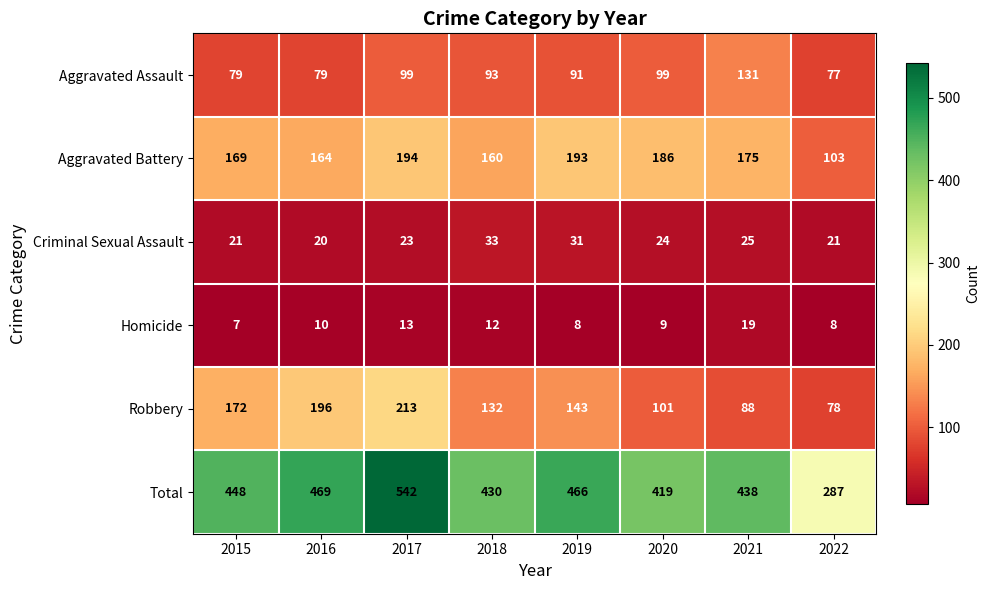

Where is Criminal Sexual Assault nearest to the value 26?

2021